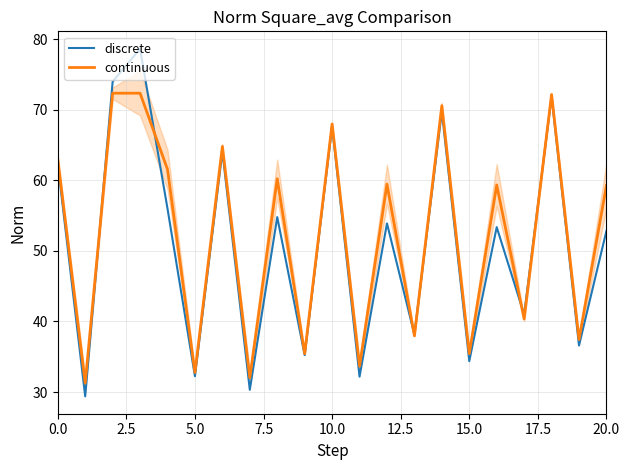

Which series has the widest spread of values?

discrete